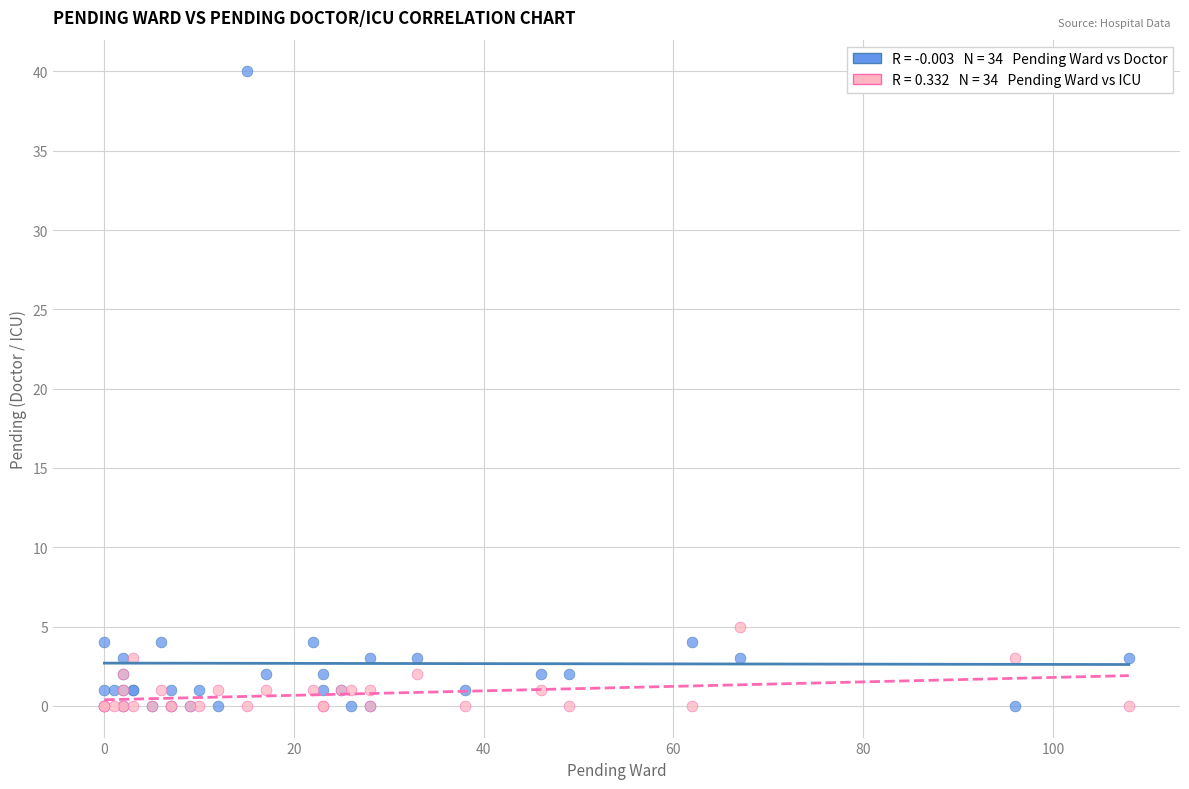

Across all series, what Y value is closest to 20?

5